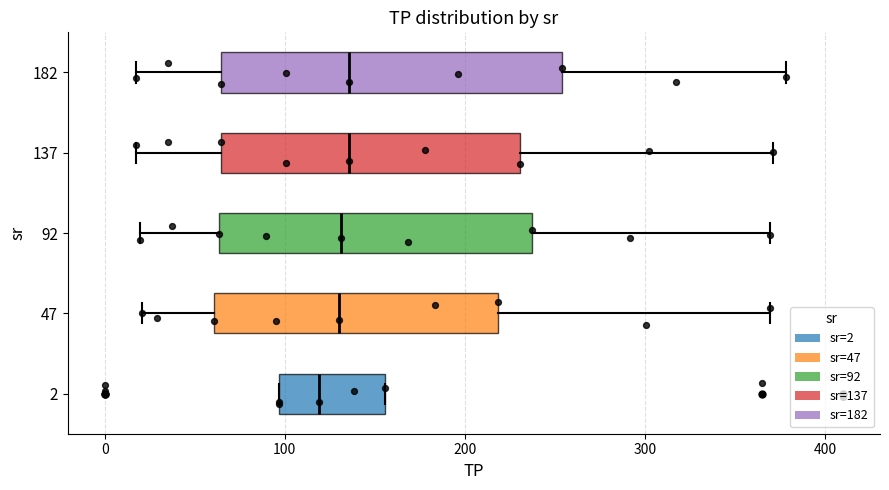

Reading bottom to top, read every box against the x-axis: the position of its median line, the range the box covers, and the ends of its whiskers. The values are not printed on the chart, so give them approximately, as read against the axis.

2: median 120, box 100 to 160, whiskers 100 to 160
47: median 130, box 60 to 220, whiskers 20 to 370
92: median 130, box 60 to 240, whiskers 20 to 370
137: median 140, box 60 to 230, whiskers 20 to 370
182: median 140, box 60 to 250, whiskers 20 to 380